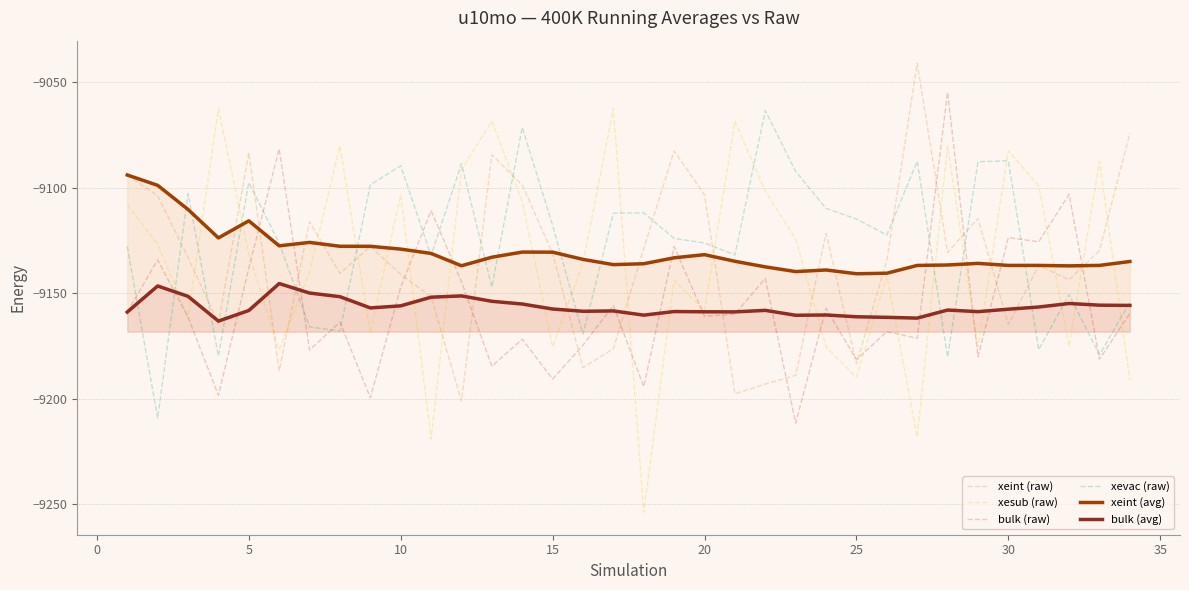

What is the minimum value shown in the chart?

-9253.7